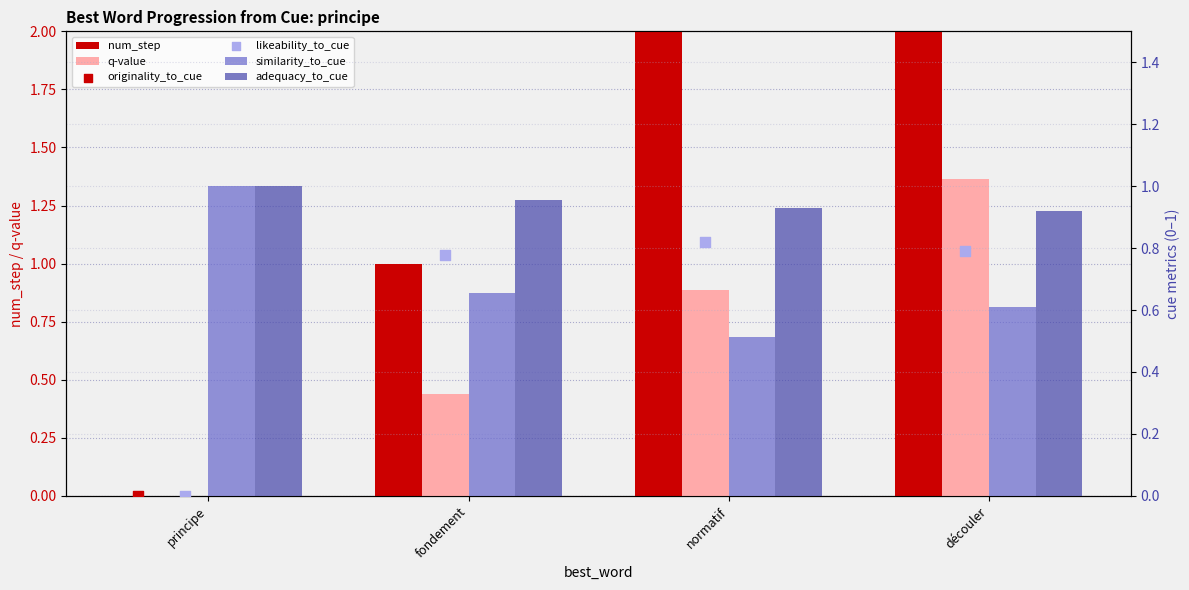

What is the total value across all series at normatif?

5.6